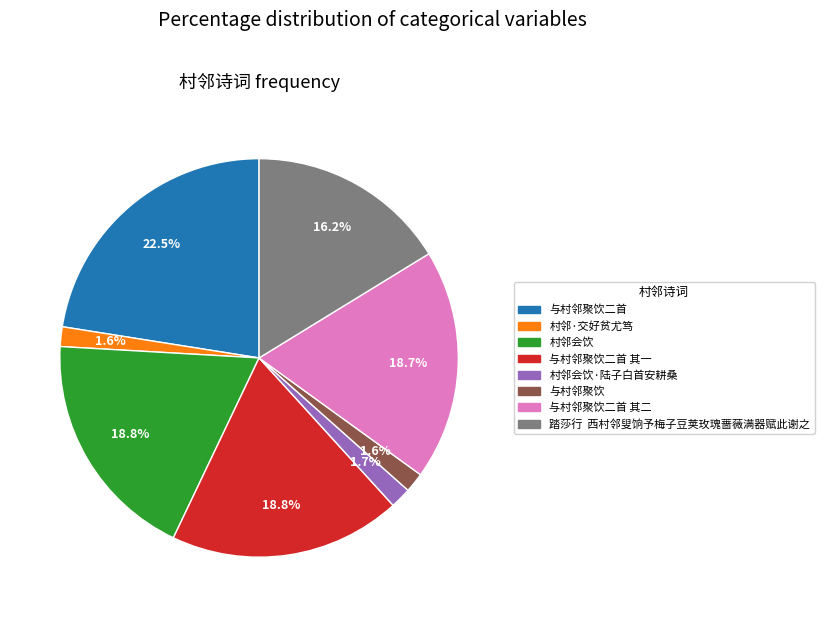

Which slice is the largest?

与村邻聚饮二首